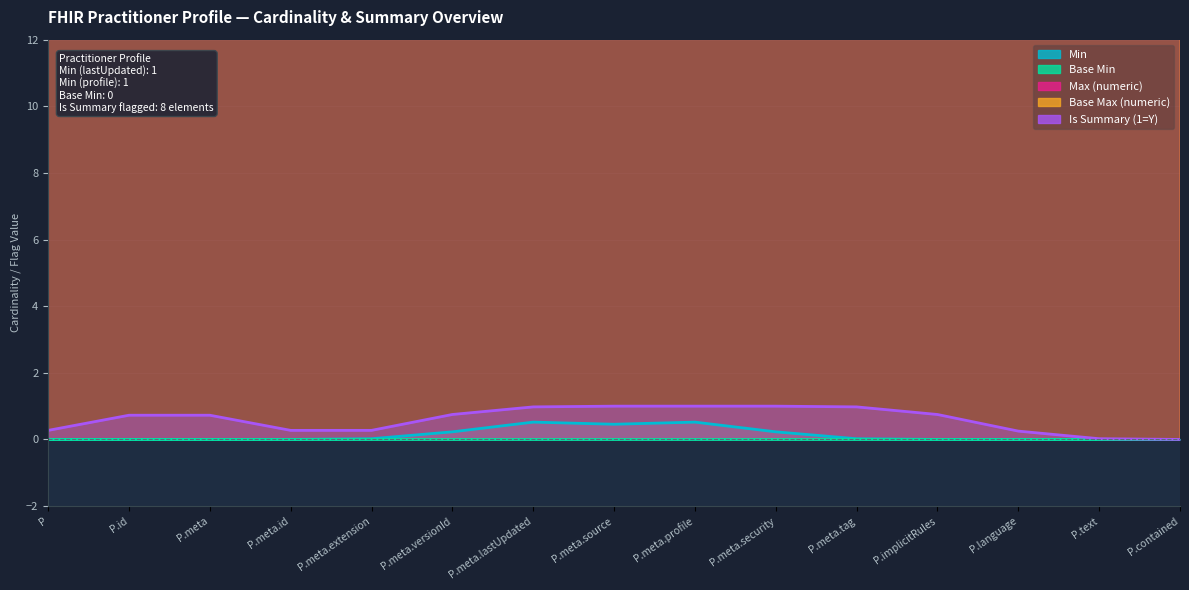

What is the total value across all series at Practitioner.meta.extension?

1998